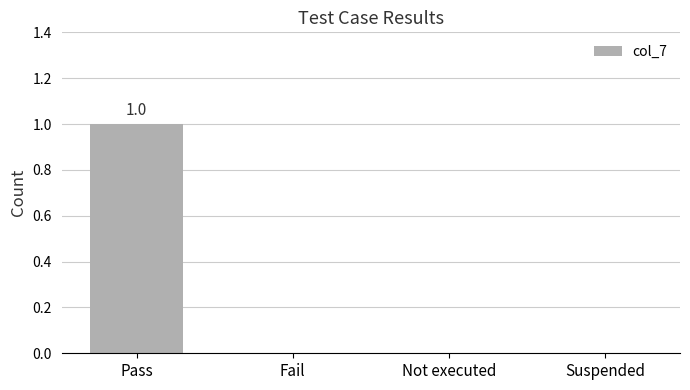

Between Suspended and Pass, which is larger?

Pass